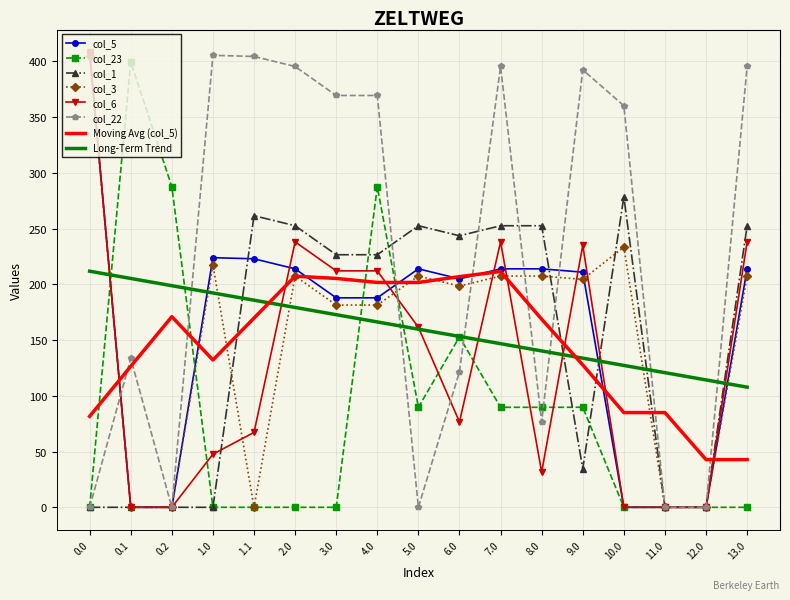

What is the maximum value for col_22?

405.3